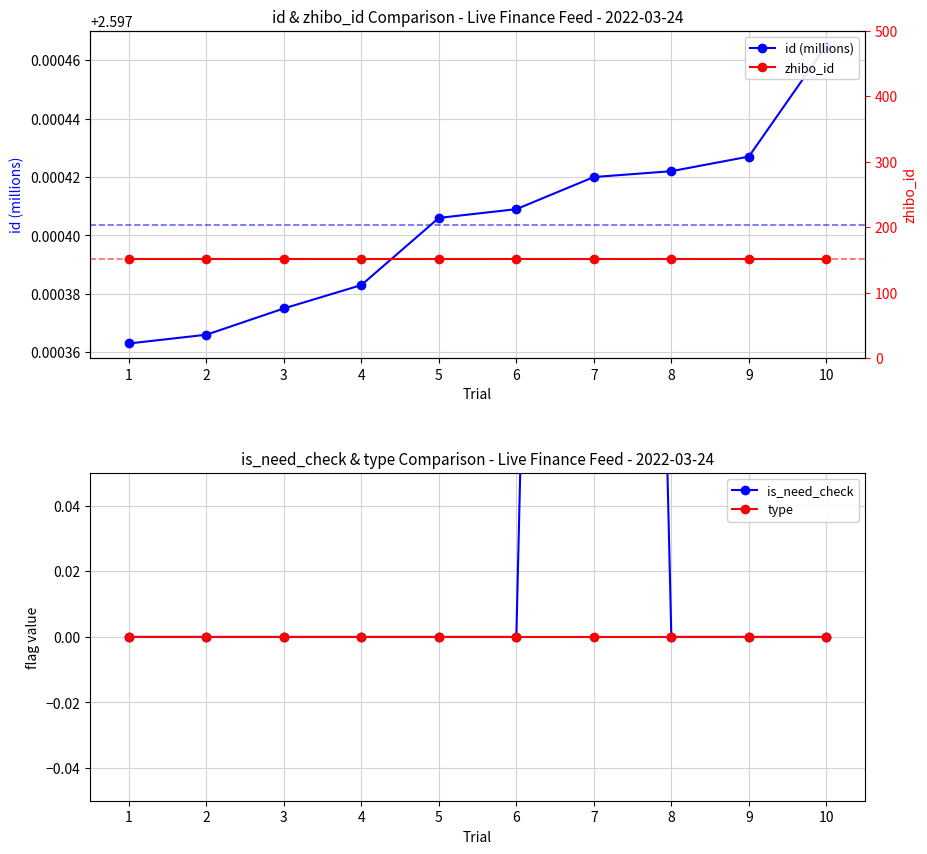

Is the value of is_need_check at 8 greater than the value of id (millions) at 2?

No